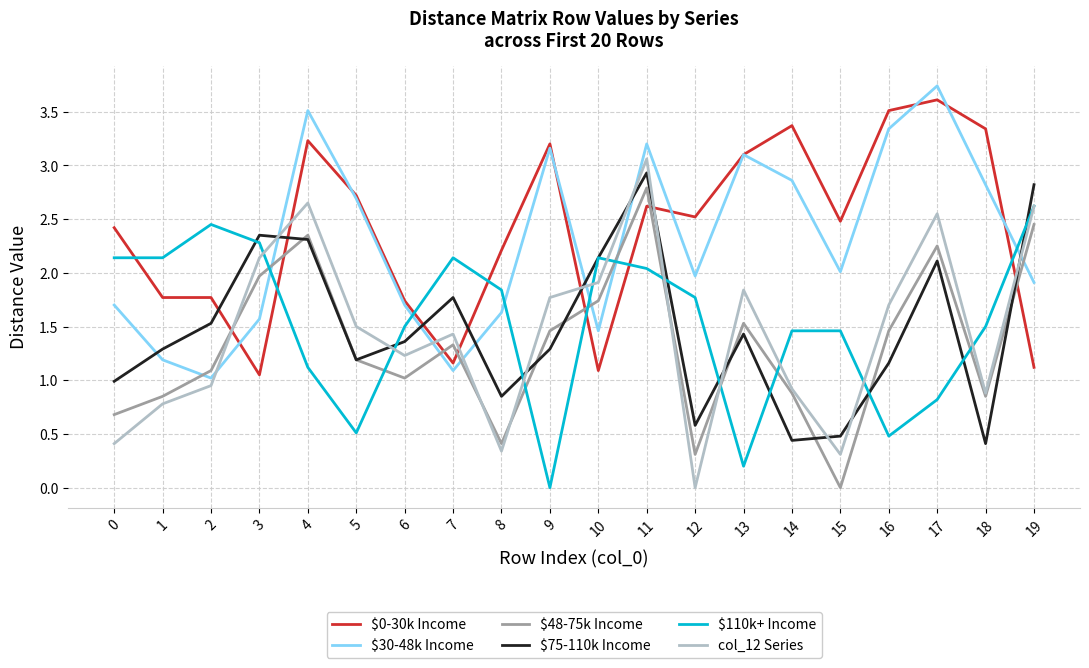

Where is the first local maximum for $48-75k Income?

4